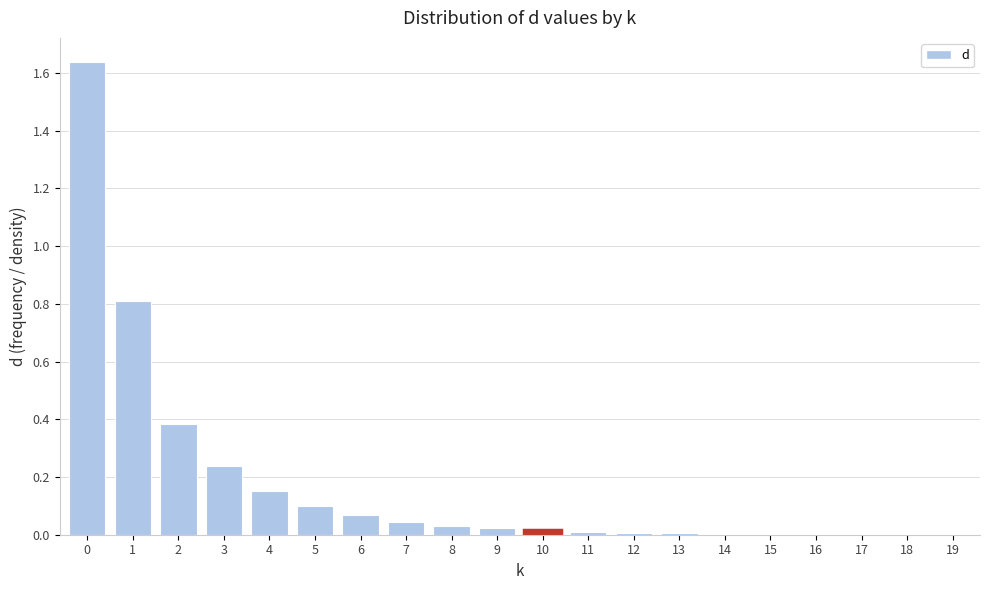

What is the sum of the values at 3 and 2?

0.6